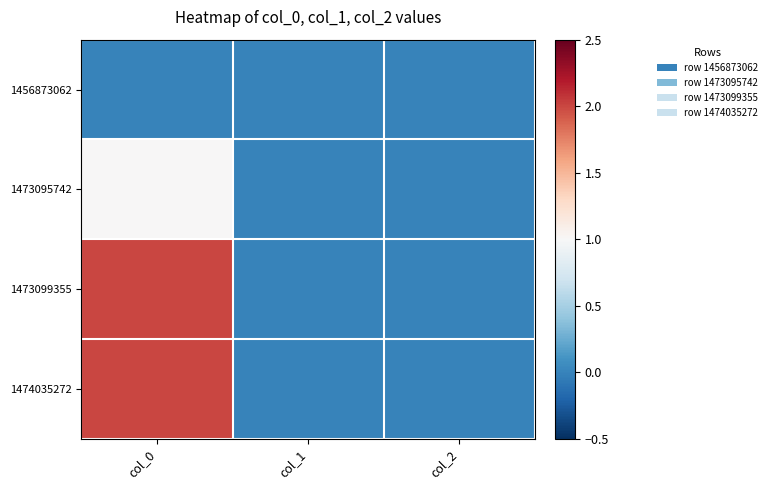

What is the greatest value displayed?

2